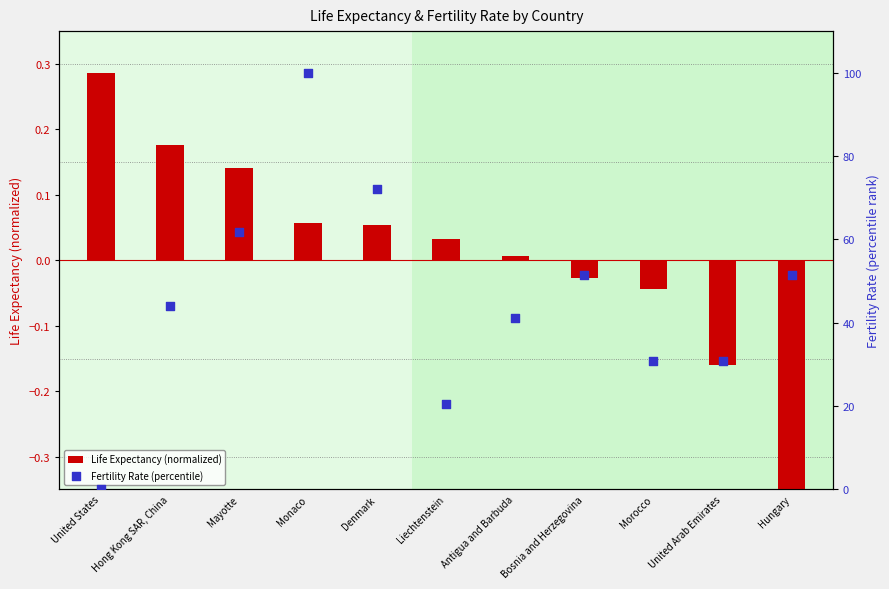

What are all the series names shown in the legend?

Life Expectancy (normalized), Fertility Rate (percentile)